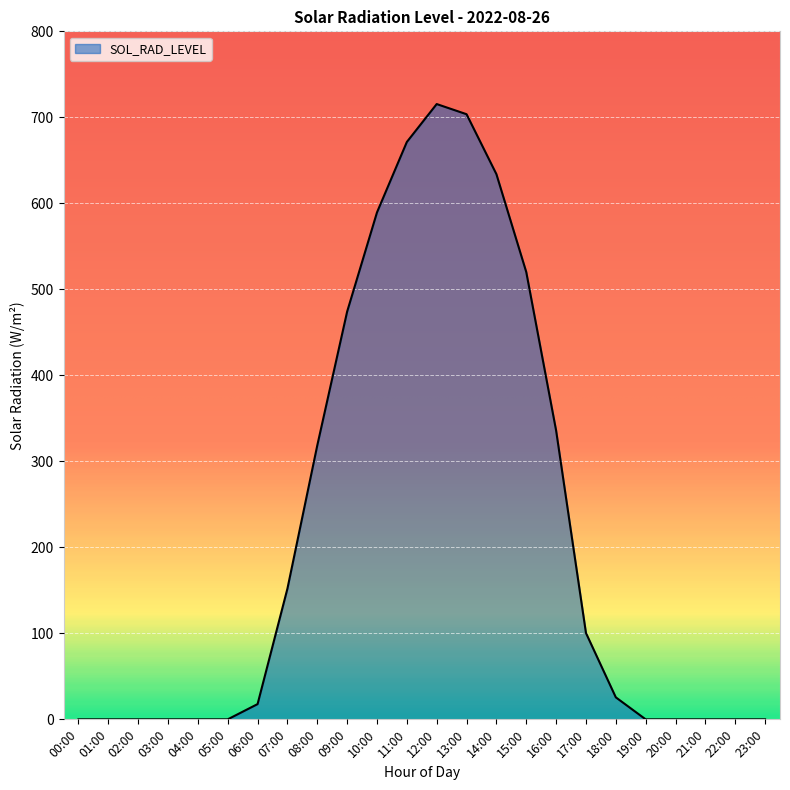

Between 08:00 and 11:00, which is larger?

11:00